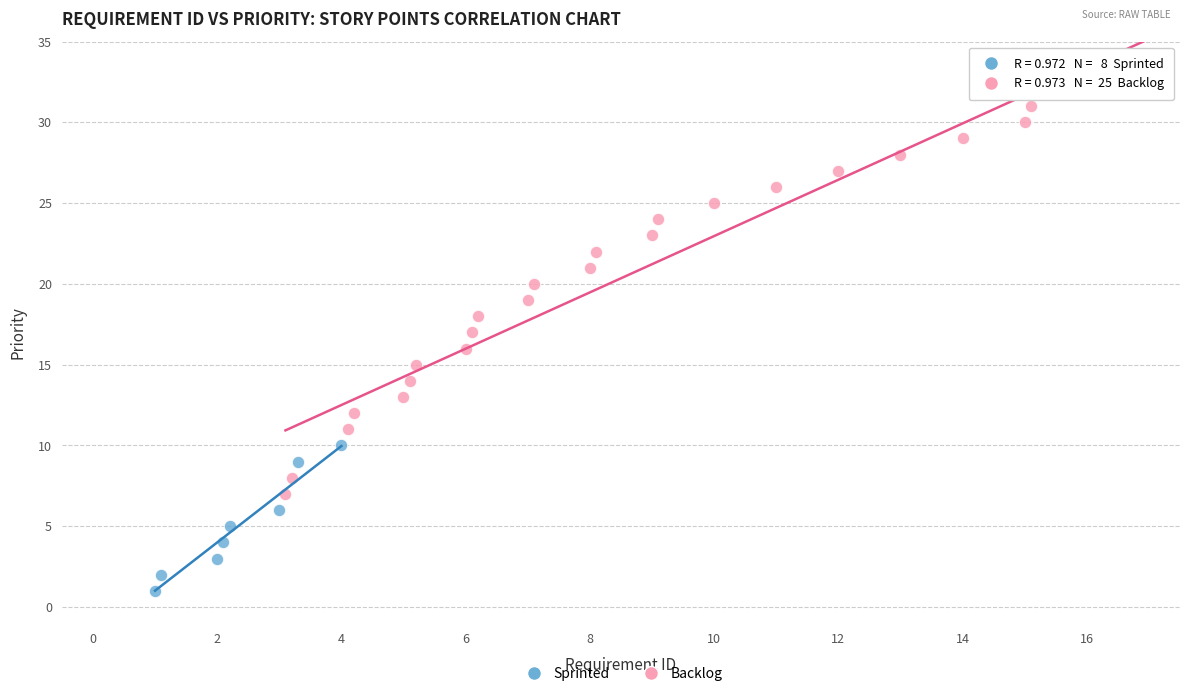

What are all the series names shown in the legend?

Sprinted, Backlog